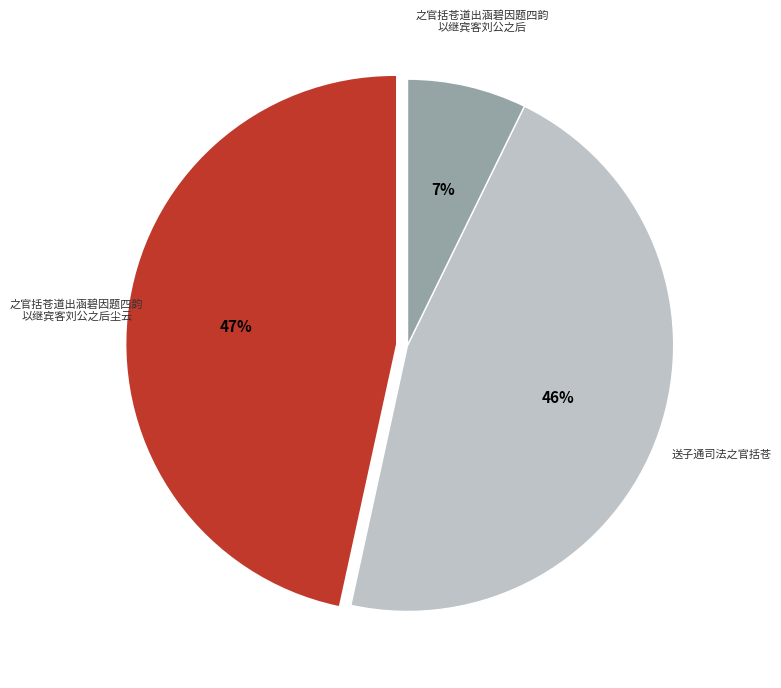

Is there a majority slice in this chart?

No